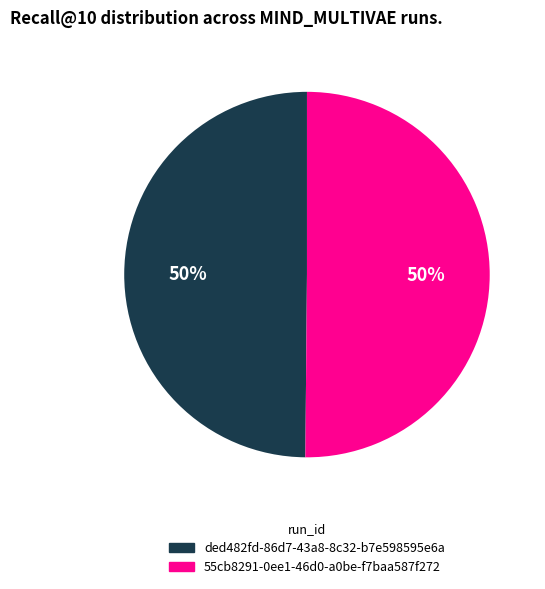

To the nearest percent, what is the combined percentage of 55cb8291-0ee1-46d0-a0be-f7baa587f272 and ded482fd-86d7-43a8-8c32-b7e598595e6a?

100%